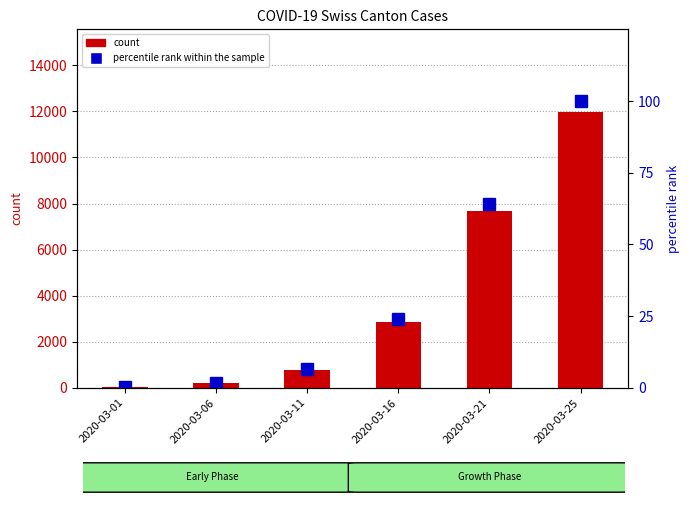

List the series in order of their peak value, highest first.

count, percentile rank within the sample